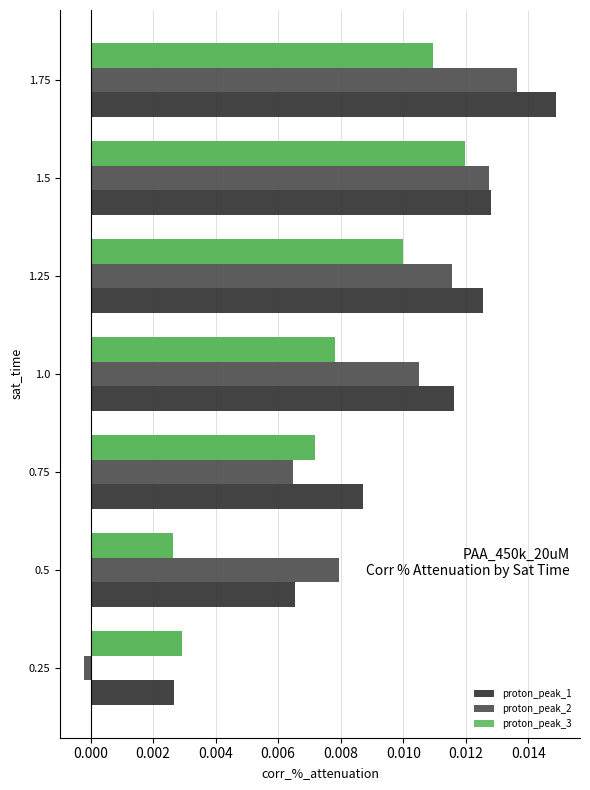

Between 1.25 and 1.75, which series saw the biggest shift?

proton_peak_1